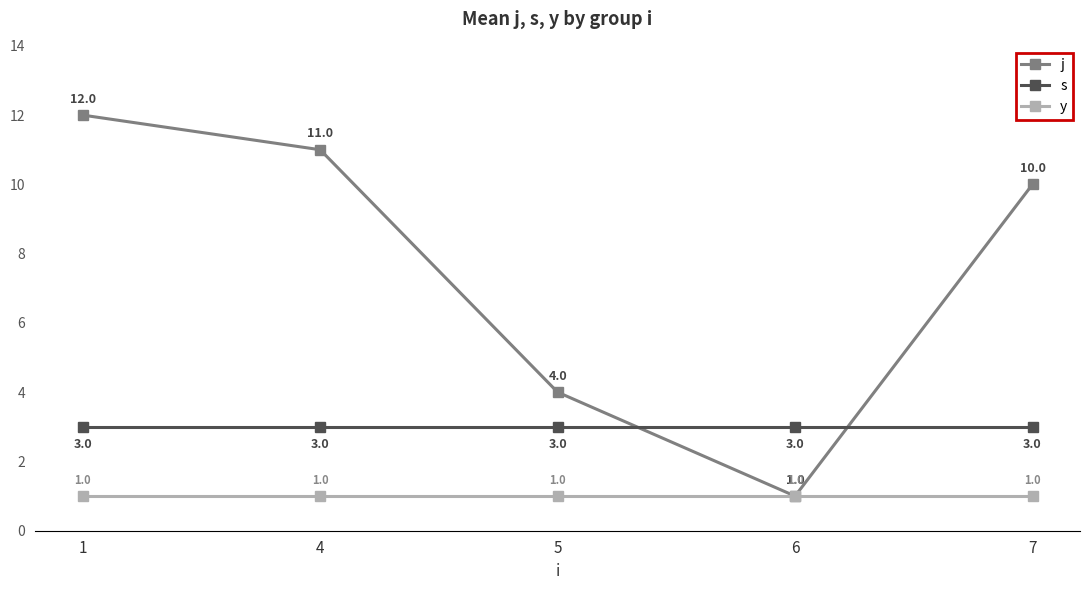

What is the value of the y point at the 4th from the left?

1